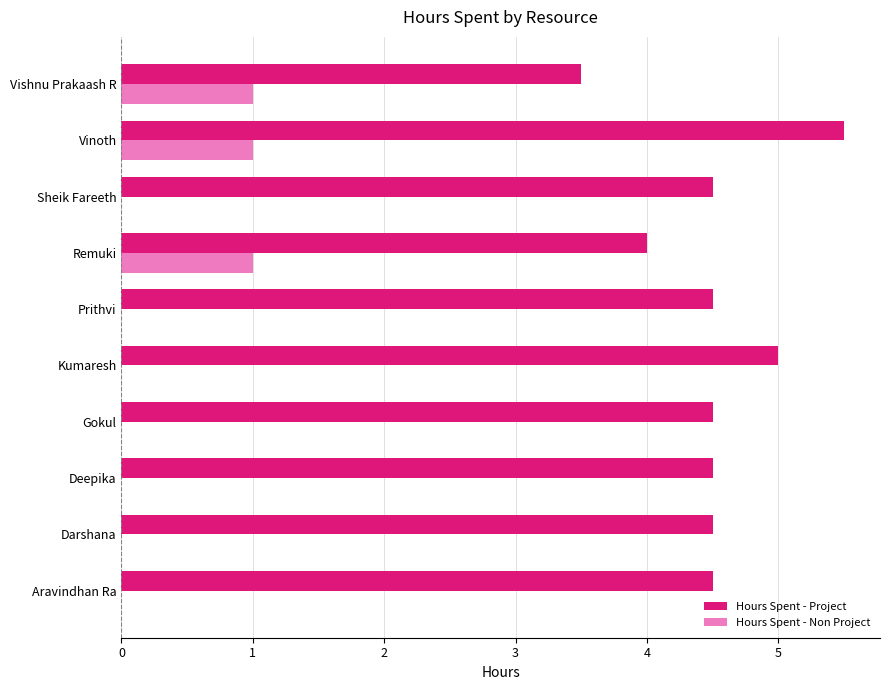

What value does the Hours Spent - Project series have at Remuki?

4.0